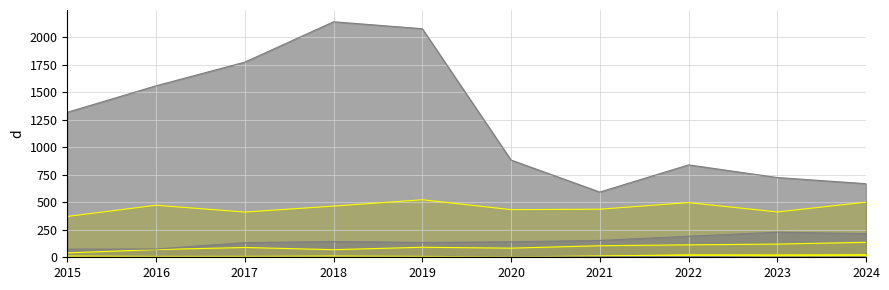

Does the chart have visible grid lines?

Yes